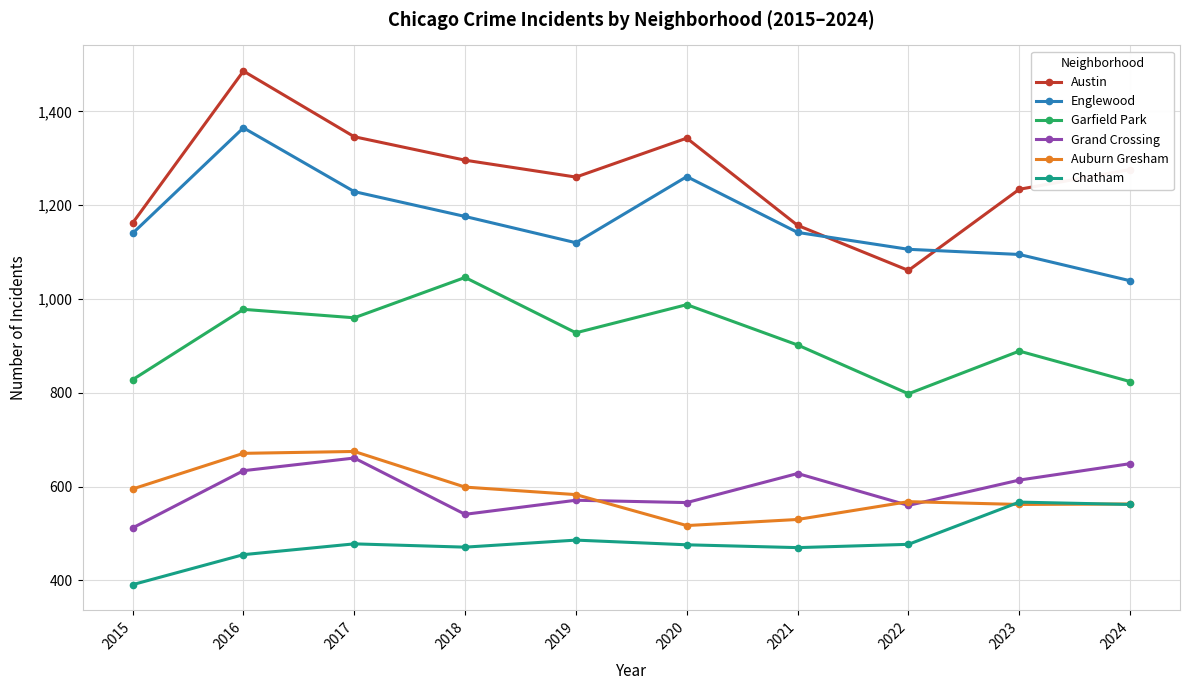

Is it true that Austin equals 1234 at 2023?

True